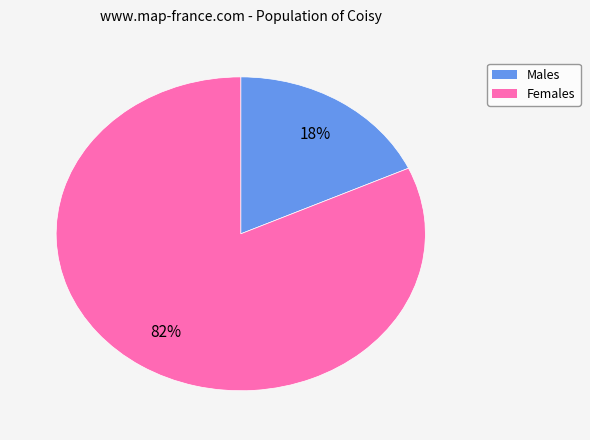

Is there any slice that represents more than half of the pie?

Yes